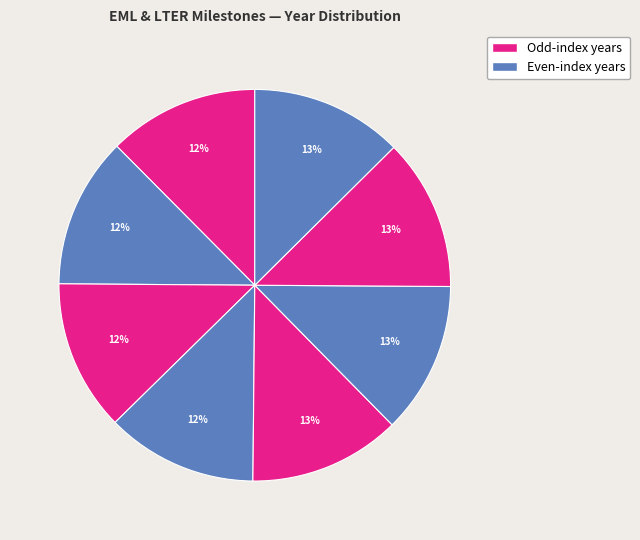

Count the number of slices in the pie.

8